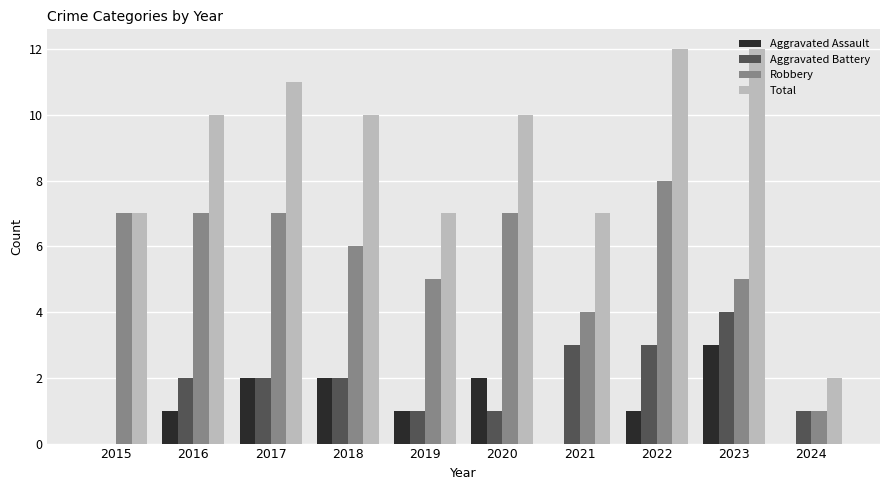

Reading left to right, transcribe all the data shown in this chart.

Aggravated Assault: 0	1	2	2	1	2	0	1	3	0
Aggravated Battery: 0	2	2	2	1	1	3	3	4	1
Robbery: 7	7	7	6	5	7	4	8	5	1
Total: 7	10	11	10	7	10	7	12	12	2